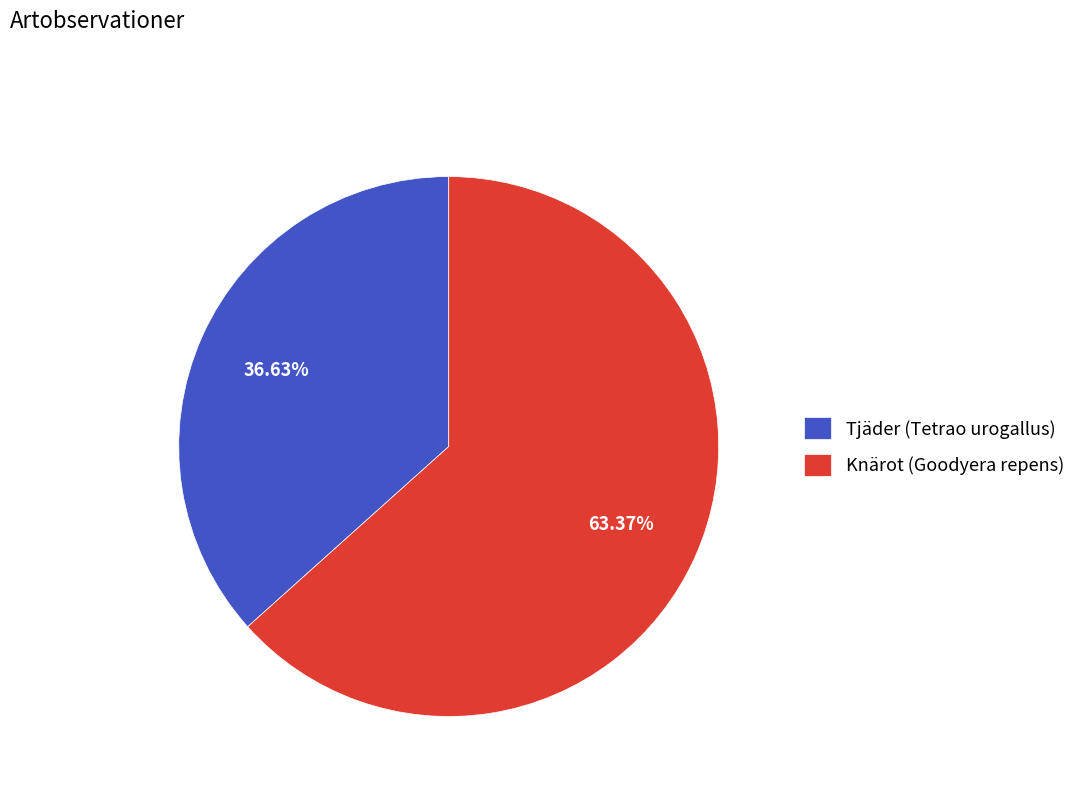

How many segments does this pie chart have?

2